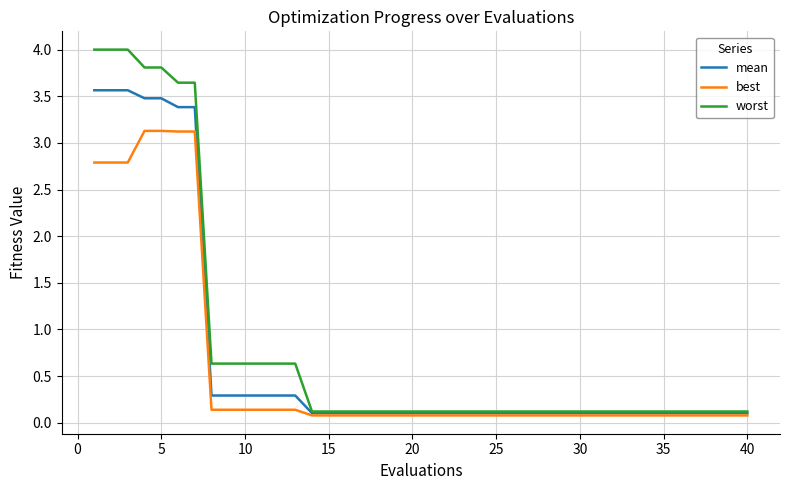

List the series in order of their overall mean, highest first.

worst, mean, best